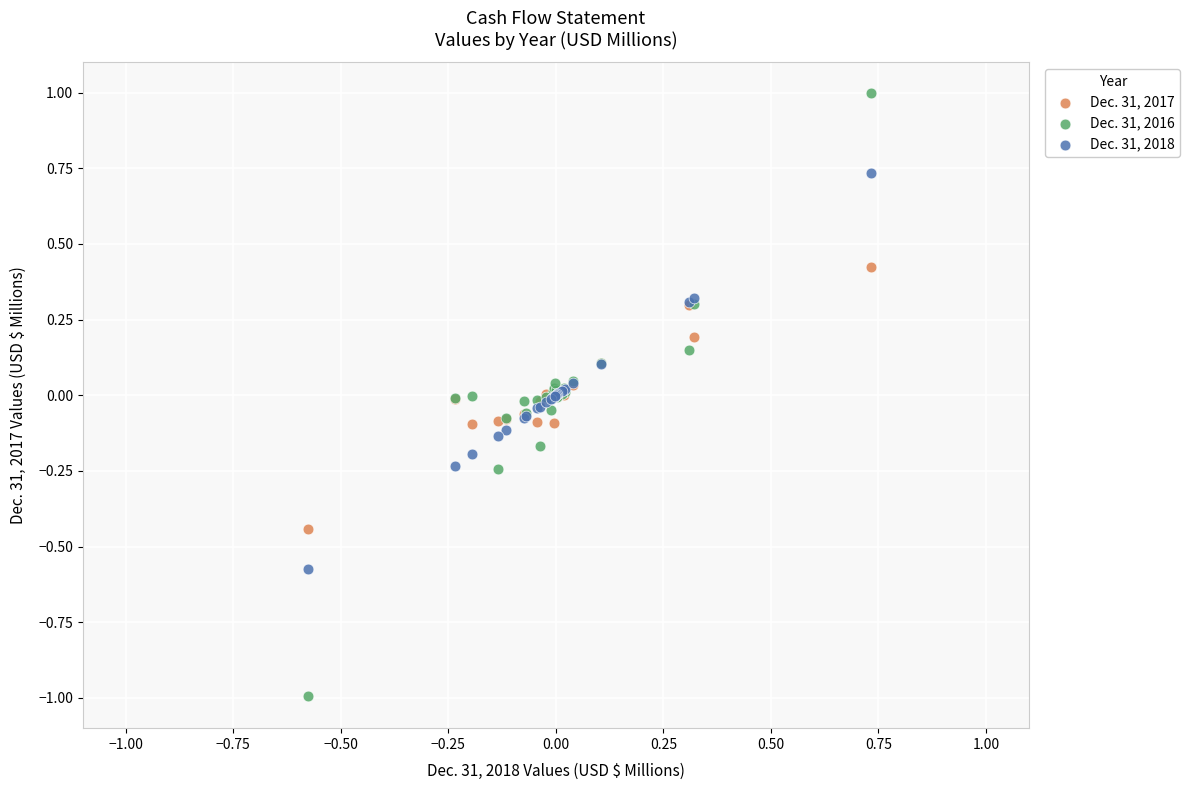

Which series reaches the maximum Y coordinate?

Dec. 31, 2016